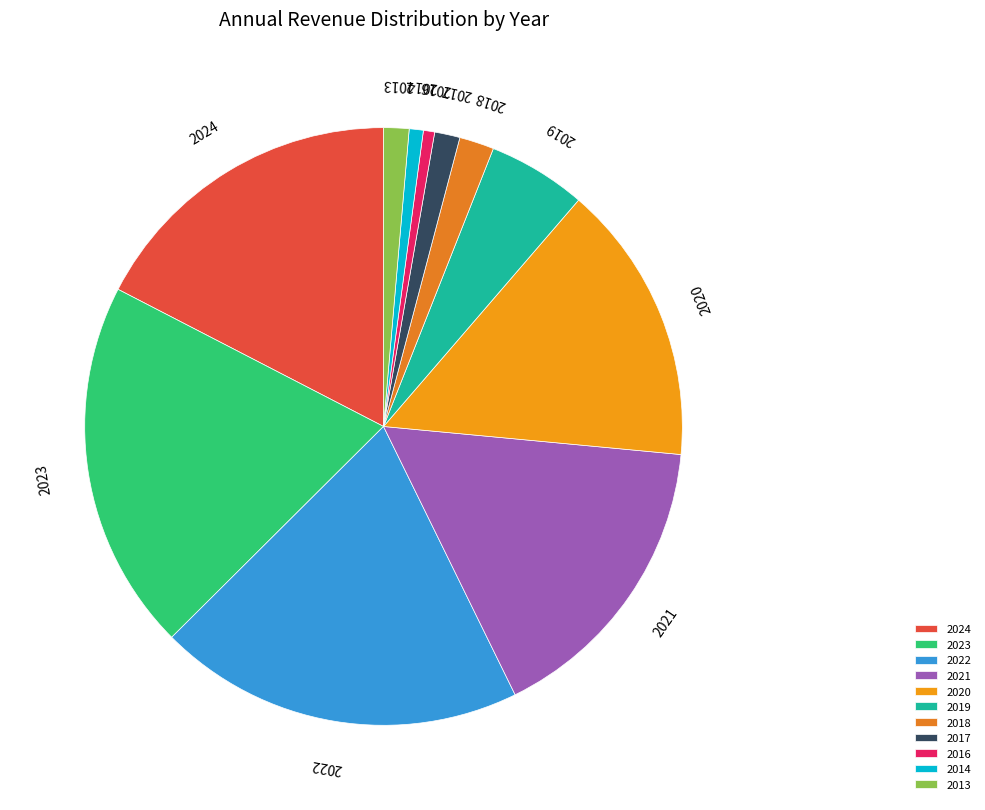

Is it true that 2019 is 5% of the pie?

True